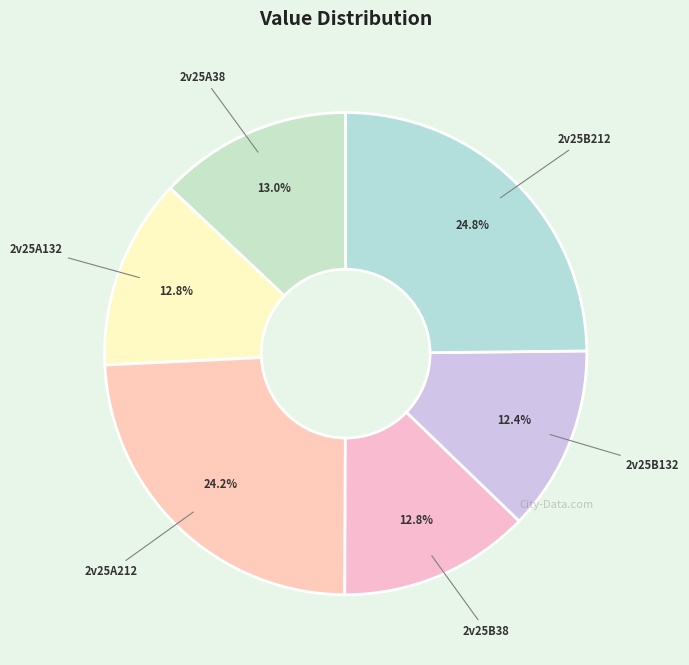

Does 2v25A132 account for over 50% of the chart?

No